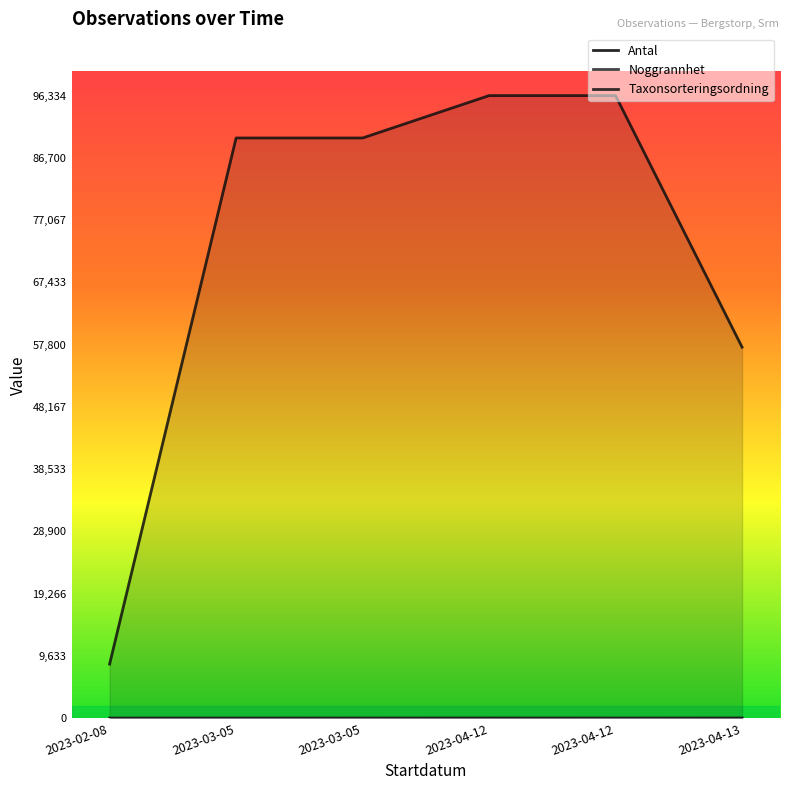

What is the difference between the highest and lowest values at 2023-03-05?

89773